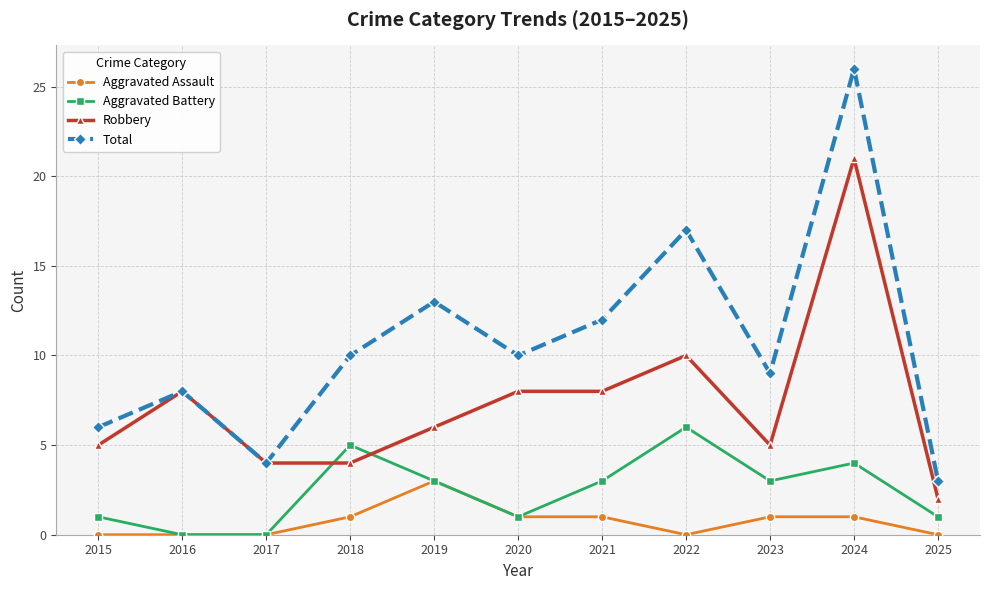

What is the value of the Aggravated Battery point at the 8th from the left?

6